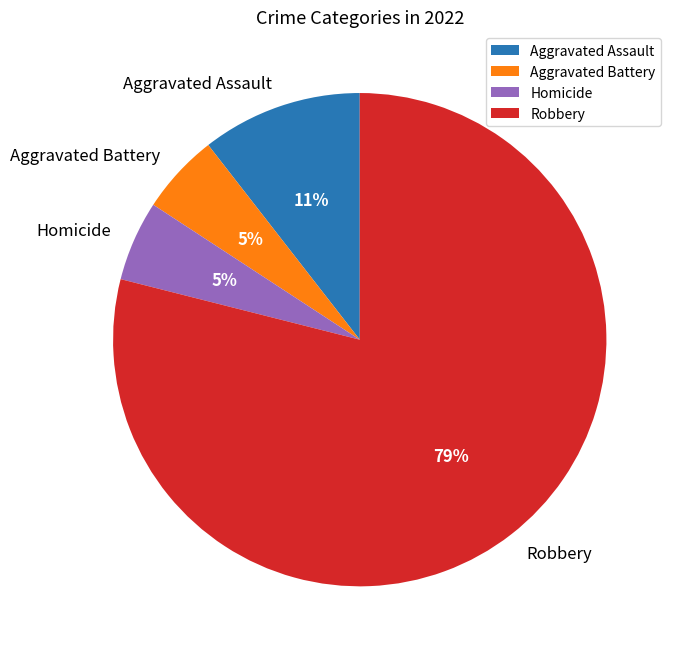

To the nearest percent, what portion does Aggravated Assault represent?

11%